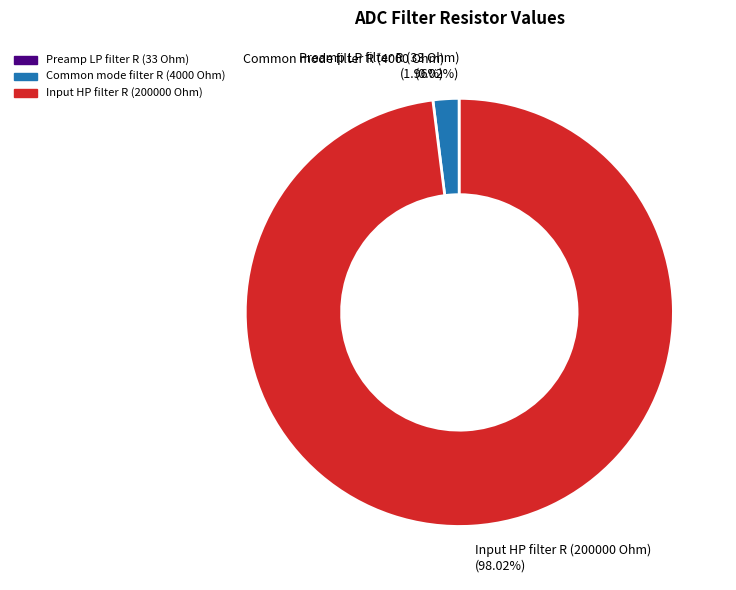

Is the sum of Input HP filter R (200000 Ohm) and Common mode filter R (4000 Ohm) greater than half?

Yes